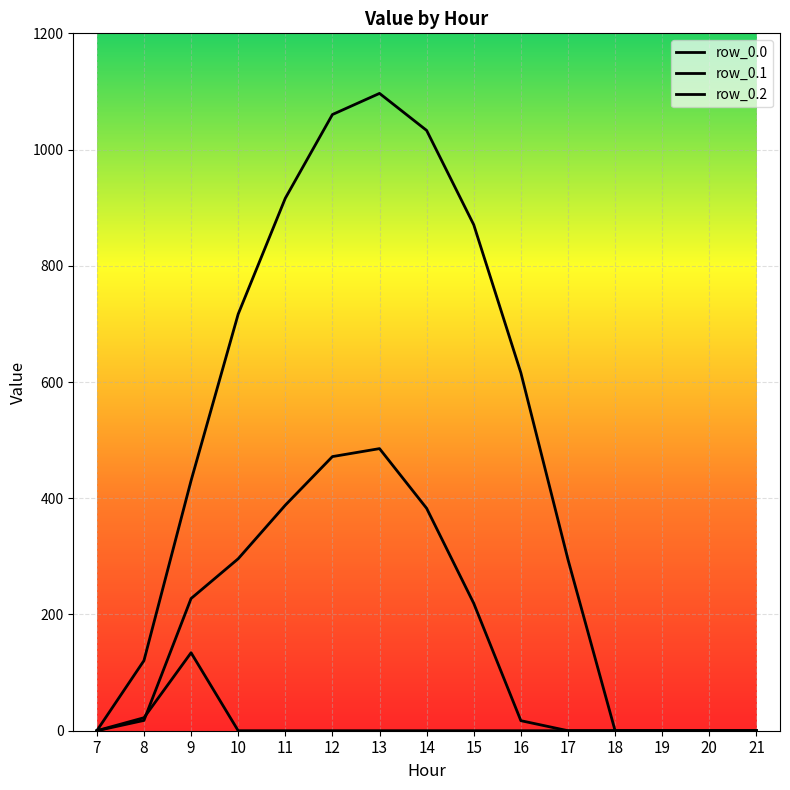

At which label does row_0.2 reach its minimum?

7